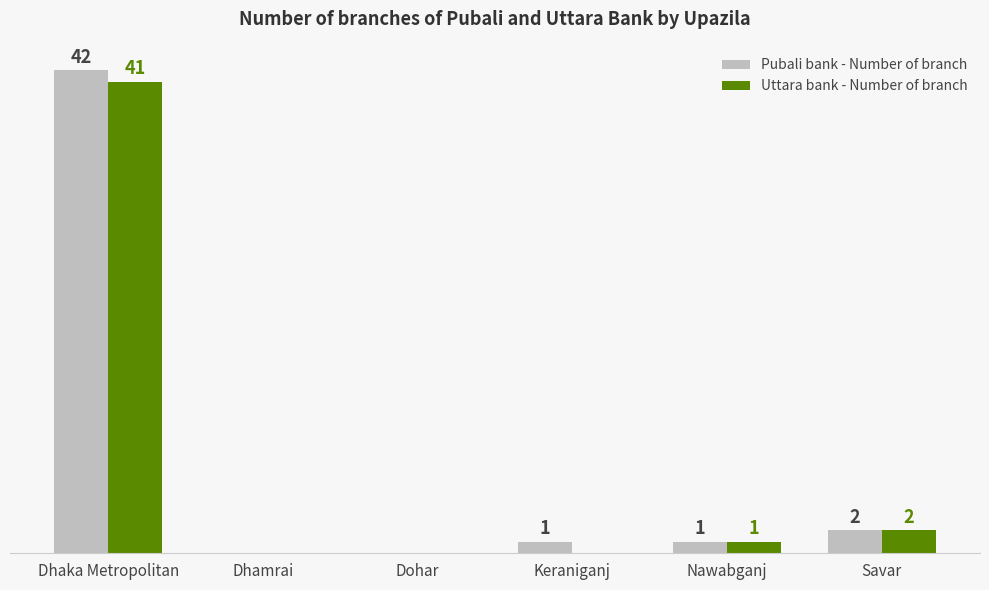

Where is Pubali bank - Number of branch nearest to the value 21?

Savar